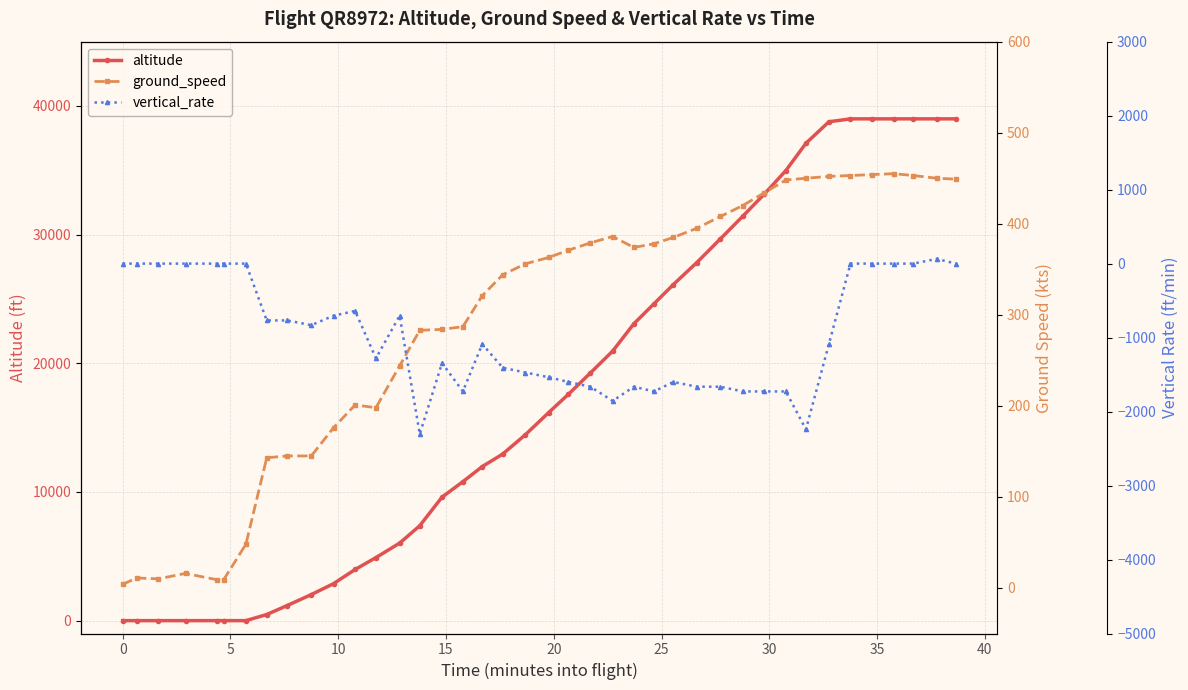

What is the minimum value for vertical_rate?

-2304